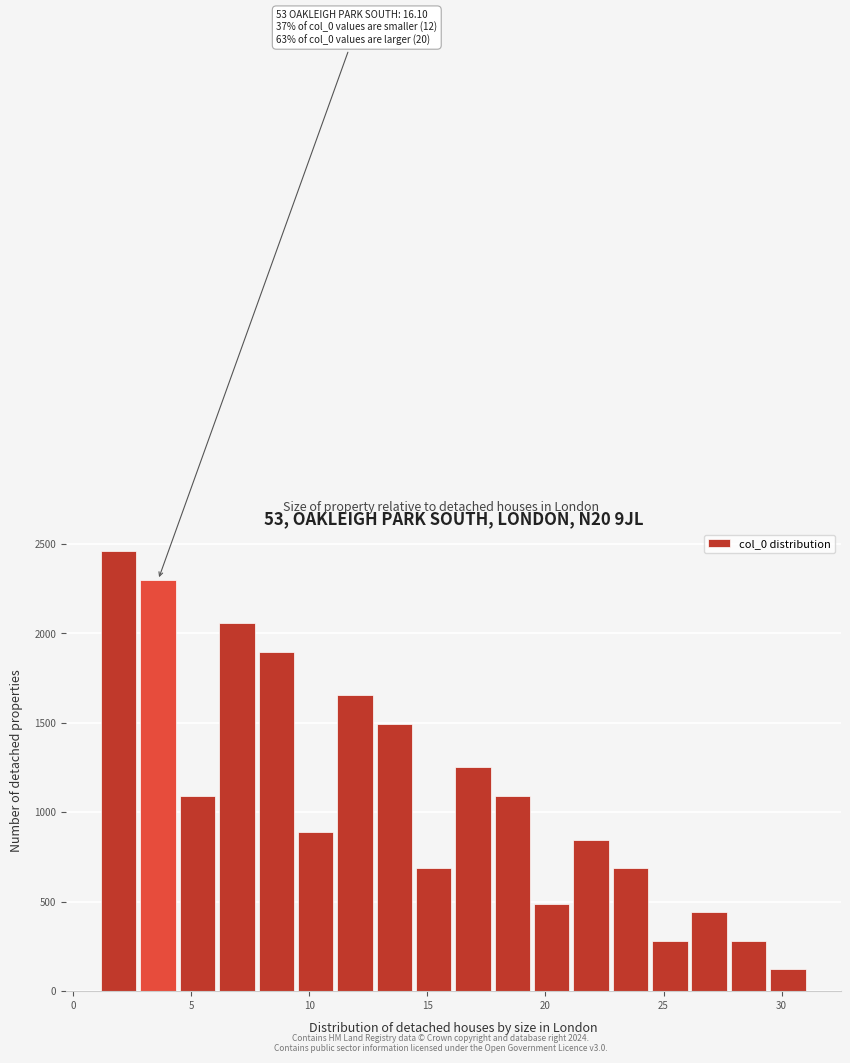

Around what value on the x-axis is the tallest bar? Give the approximate position of its centre, as read against the axis.

2.0